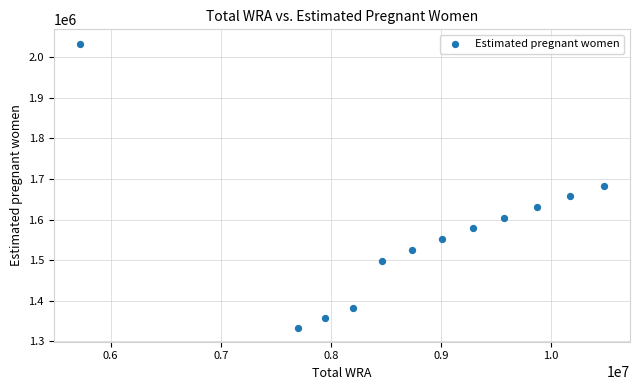

What is the average Y value?

1569563.5